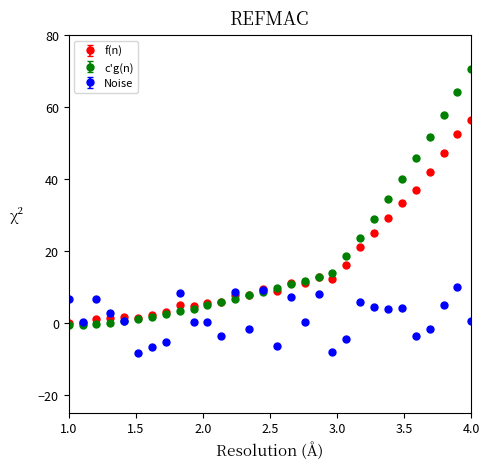

What is the greatest value displayed?

70.6